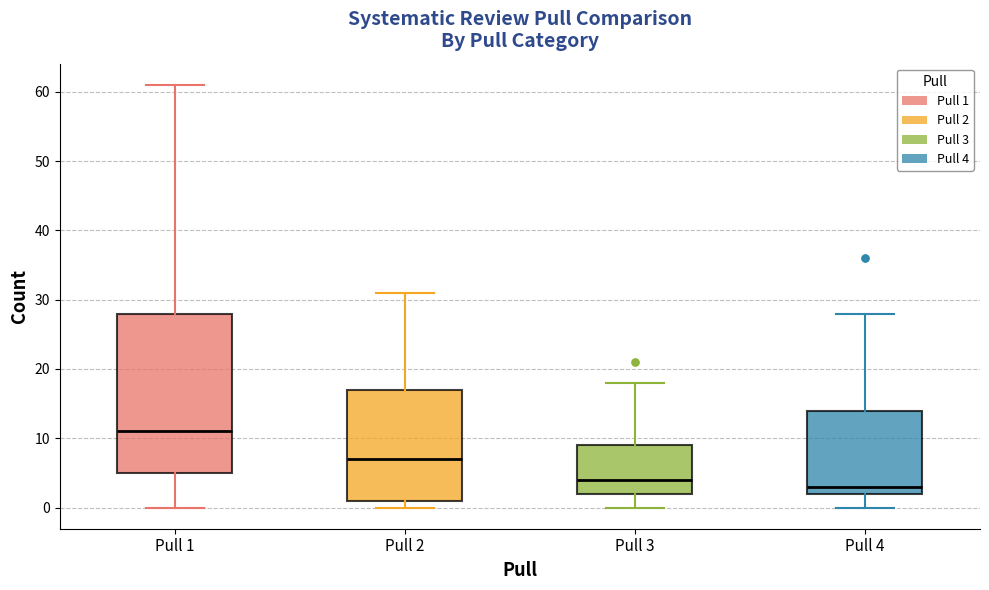

Reading left to right, read every box against the y-axis: the position of its median line, the range the box covers, and the ends of its whiskers. The values are not printed on the chart, so give them approximately, as read against the axis.

Pull 1: median 11, box 5 to 28, whiskers 0 to 61
Pull 2: median 7, box 1 to 17, whiskers 0 to 31
Pull 3: median 4, box 2 to 9, whiskers 0 to 18
Pull 4: median 3, box 2 to 14, whiskers 0 to 28